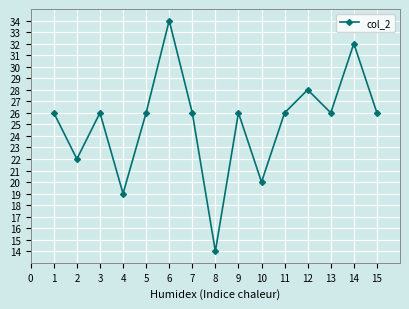

What is the value of the 5th point from the left?

26